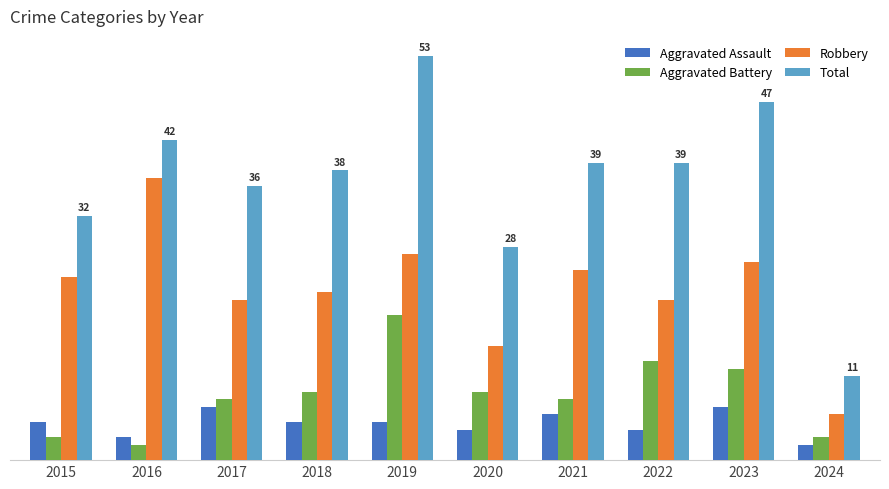

Reading right to left, extract all data points from this chart.

Aggravated Assault: 2	7	4	6	4	5	5	7	3	5
Aggravated Battery: 3	12	13	8	9	19	9	8	2	3
Robbery: 6	26	21	25	15	27	22	21	37	24
Total: 11	47	39	39	28	53	38	36	42	32